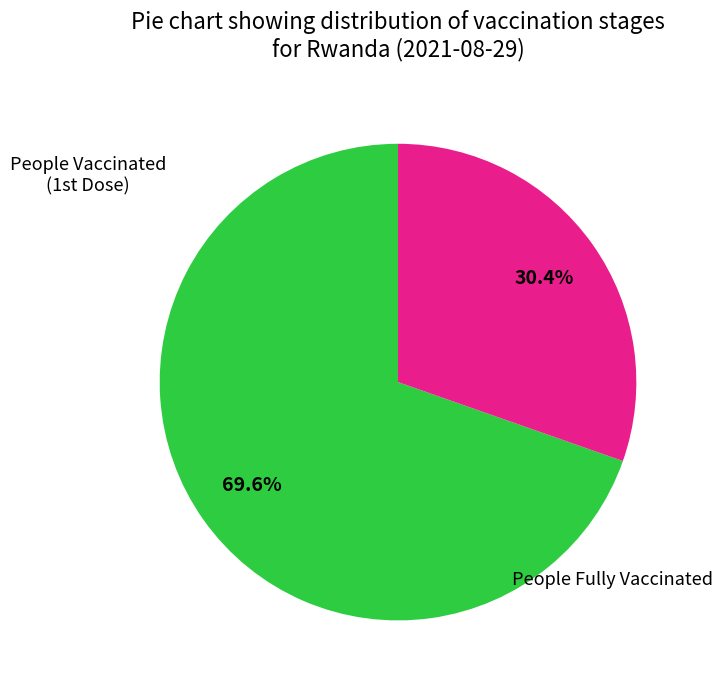

Is there any slice that represents more than half of the pie?

Yes